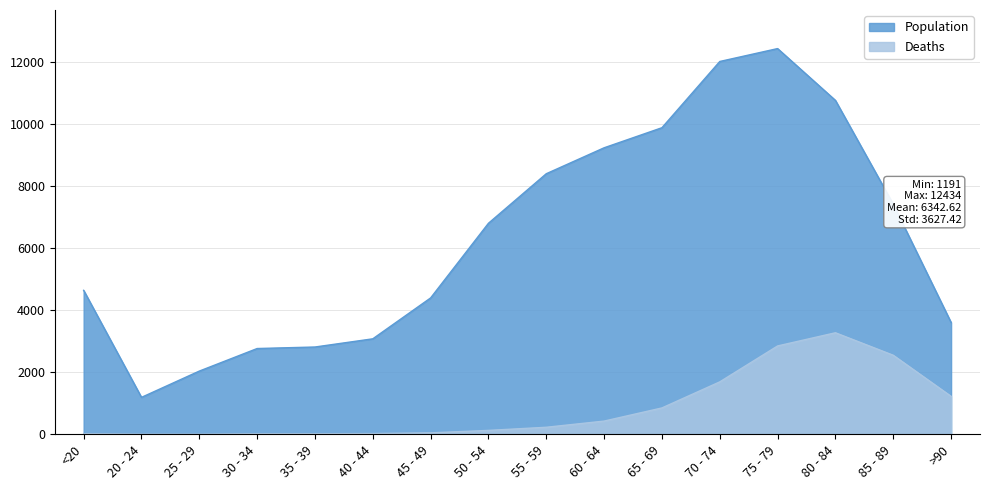

List the series in order of their overall mean, highest first.

Population, Deaths